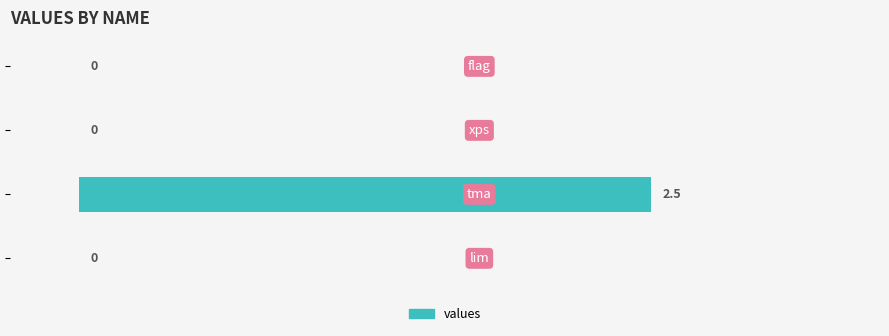

How many values are between 0 and 2?

3